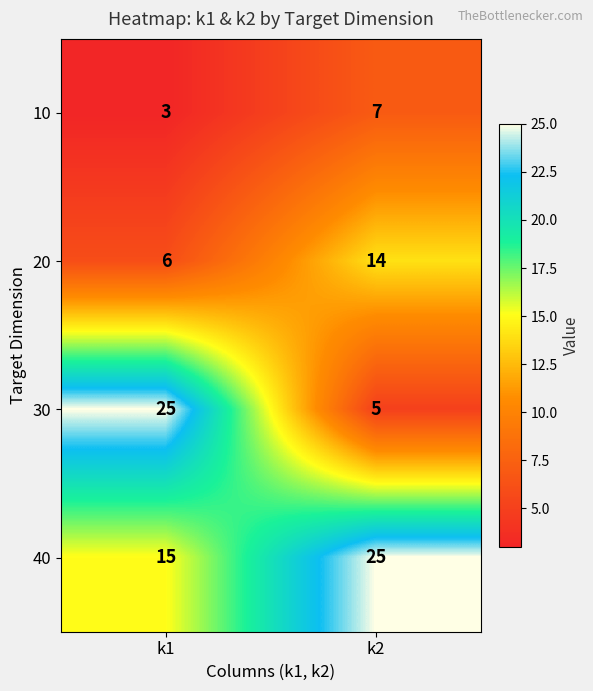

Reading right to left, extract all data points from this chart.

10: 7	3
20: 14	6
30: 5	25
40: 25	15